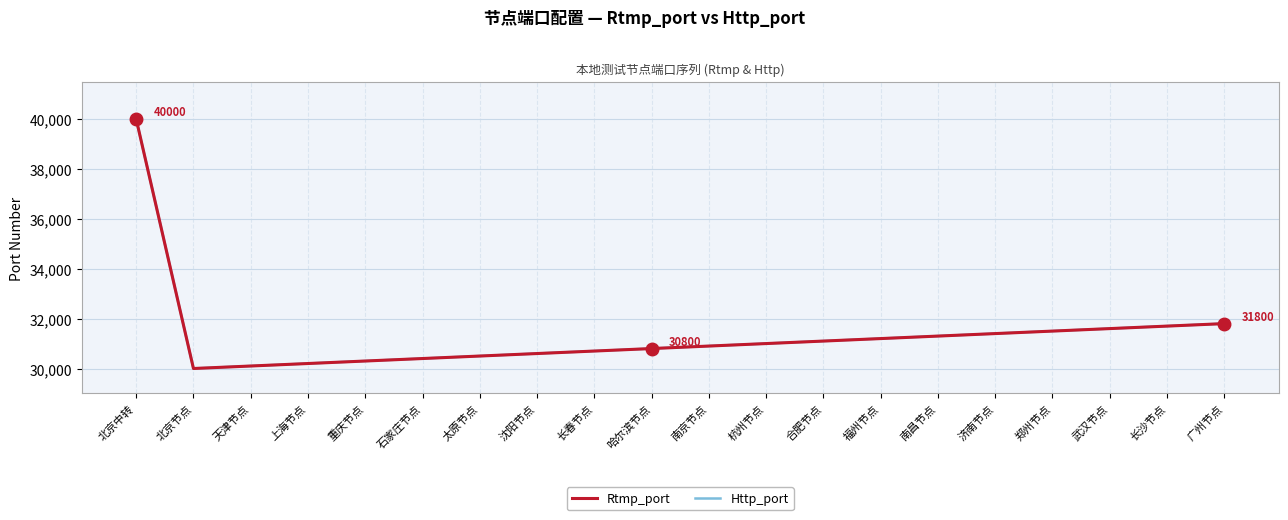

True or false: Rtmp_port and Http_port cross at least once.

False